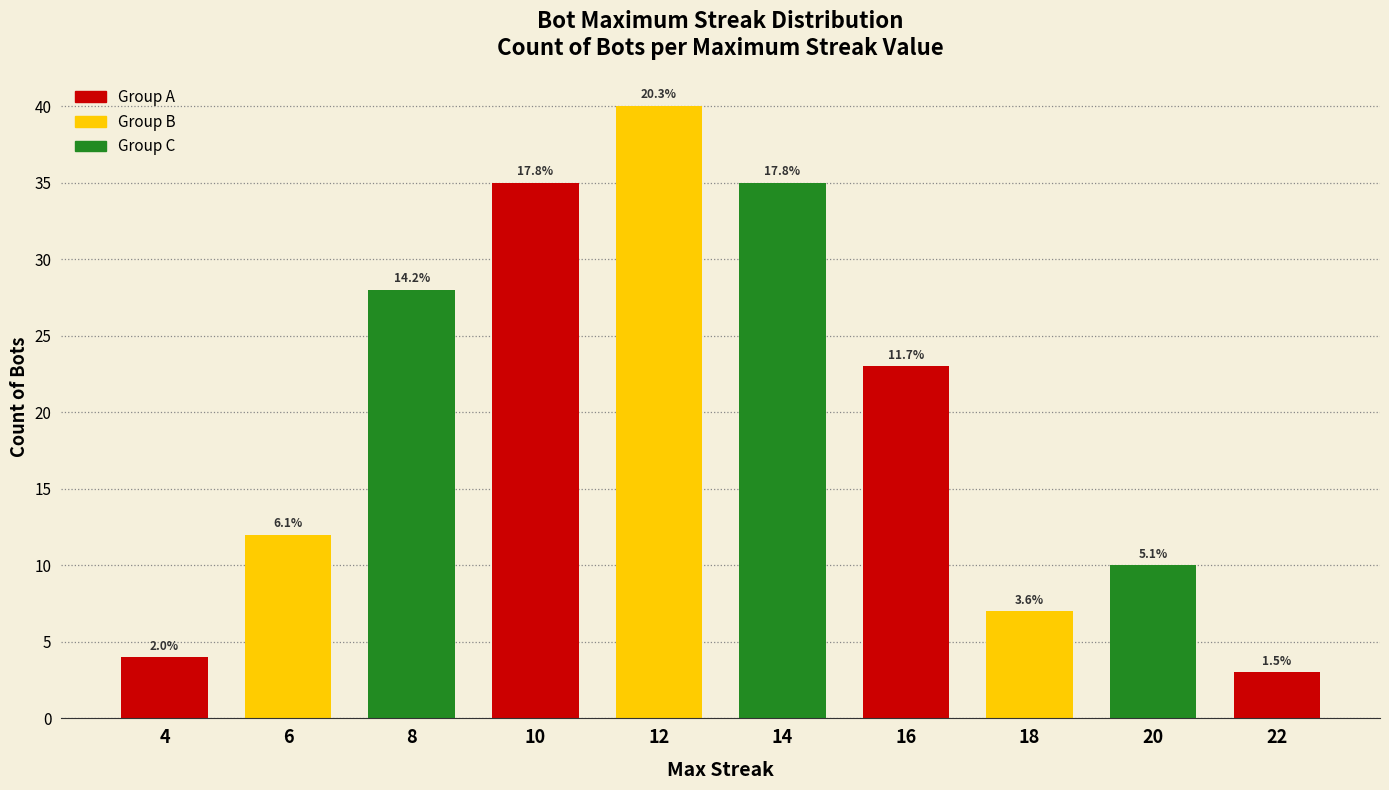

Which has a higher value, 6 or 4?

6